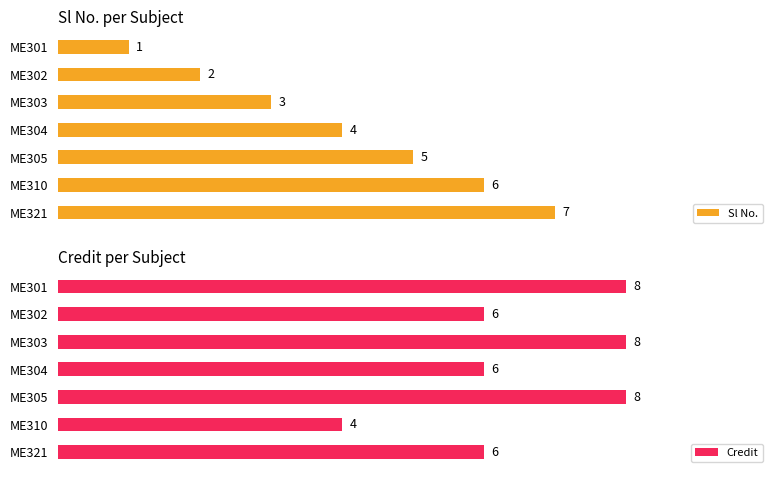

List the series in order of their overall mean, lowest first.

Sl No., Credit